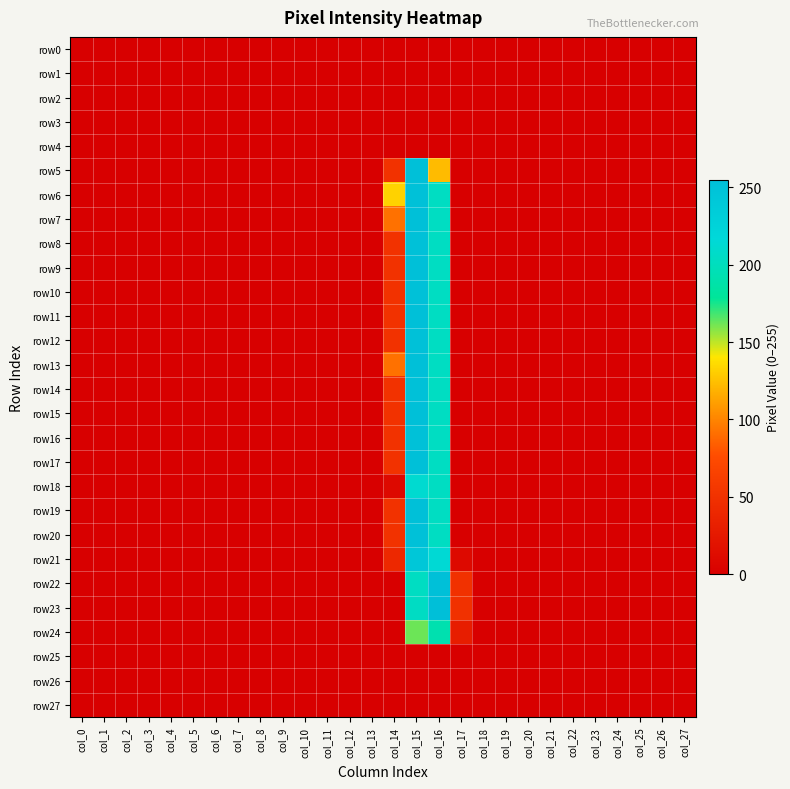

How many categories are shown in the chart?

28